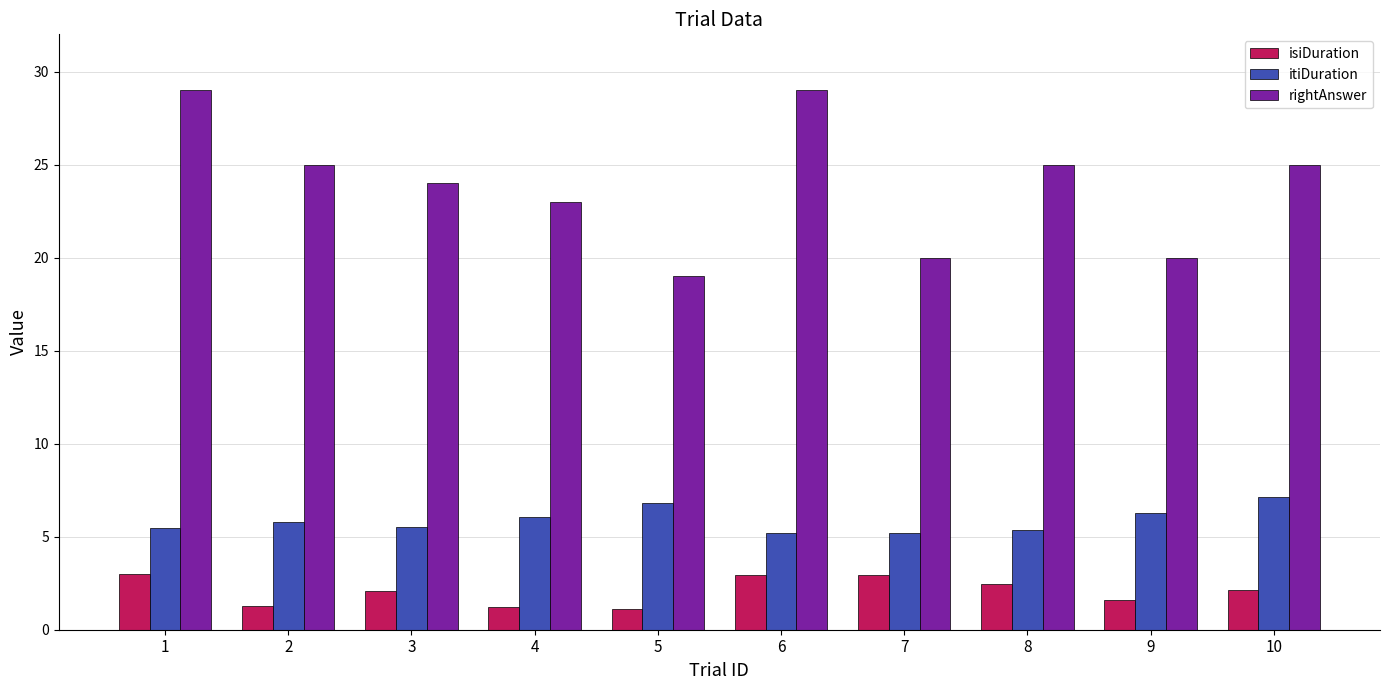

How many series are shown in this chart?

3